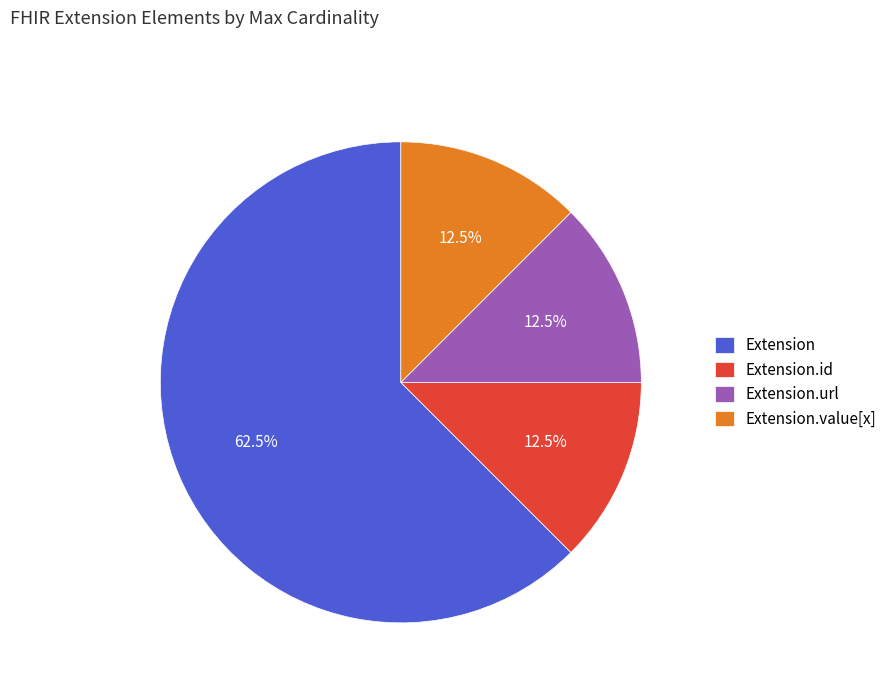

Approximately how many times larger is the value at Extension.id compared to Extension.value[x]?

1.0